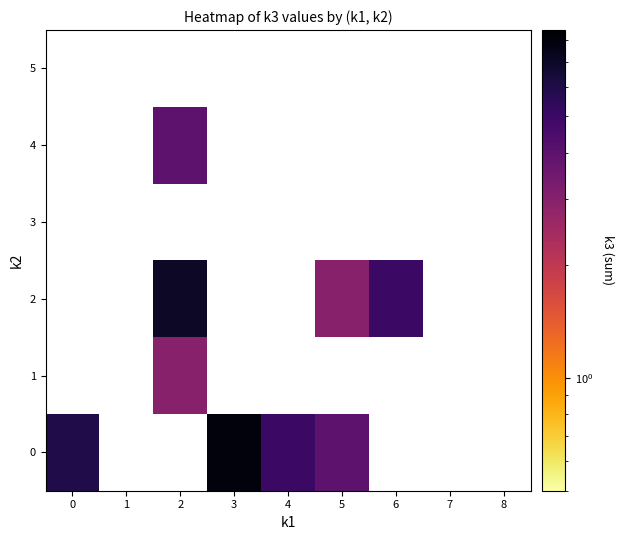

Count the number of categories in the chart.

9